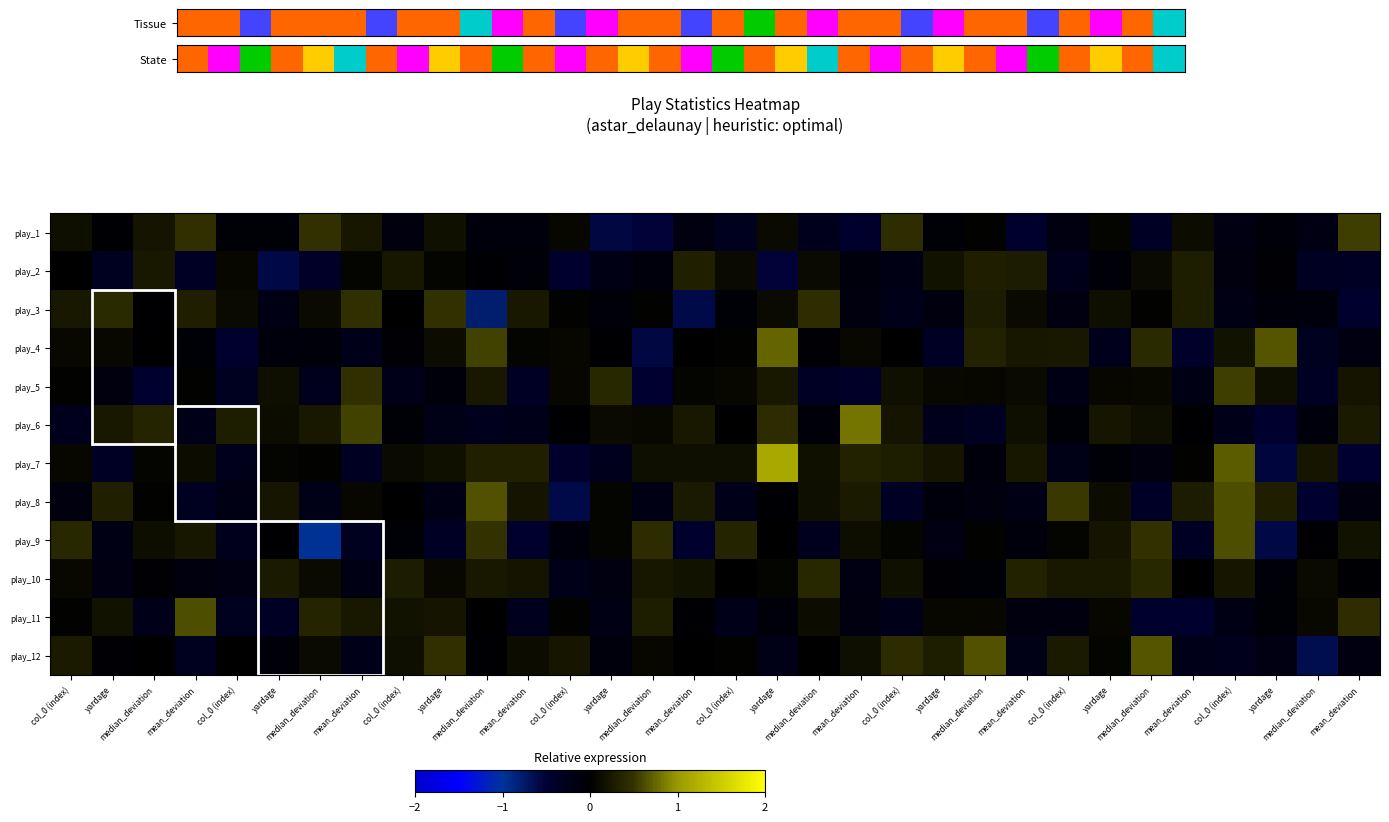

How many categories are shown in the chart?

32